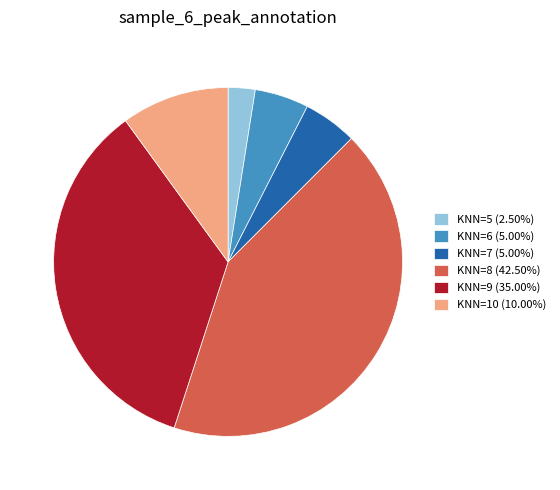

Approximately how many times larger is the value at KNN=9 (35.00%) compared to KNN=10 (10.00%)?

3.5